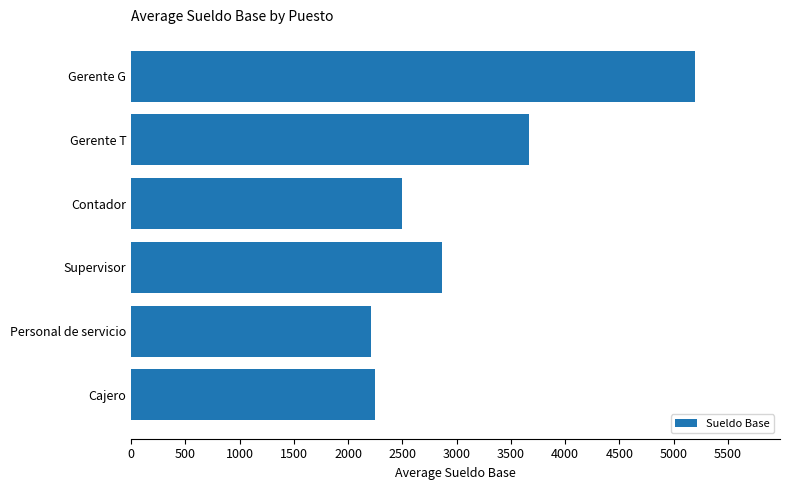

Which category has the highest value across all series?

Gerente G